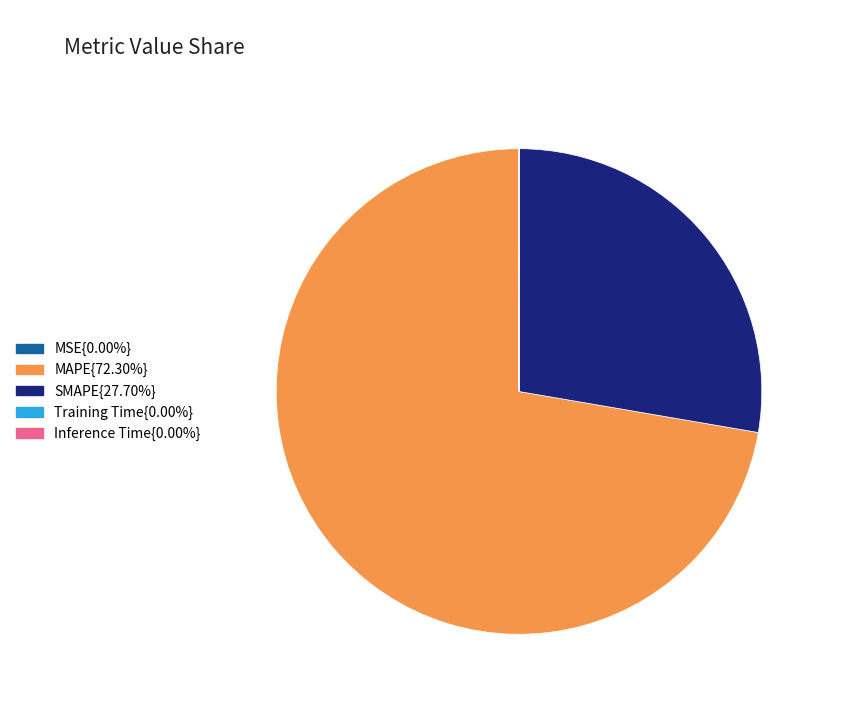

Combined, do MAPE{72.30%} and SMAPE{27.70%} account for over 50%?

Yes